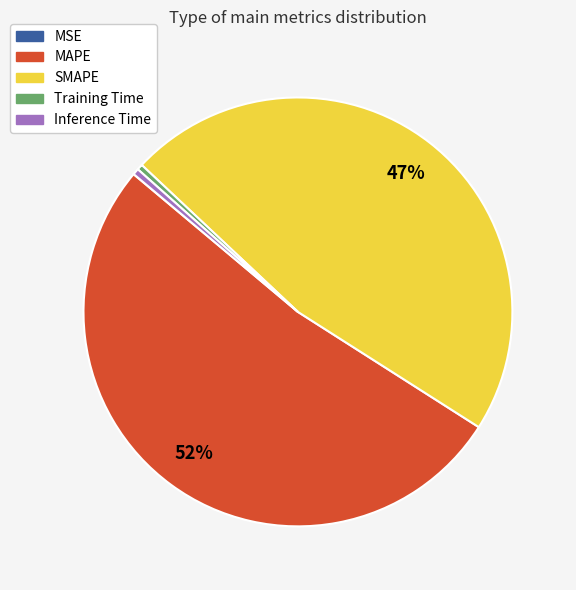

To the nearest percent, what is the average slice percentage?

20%